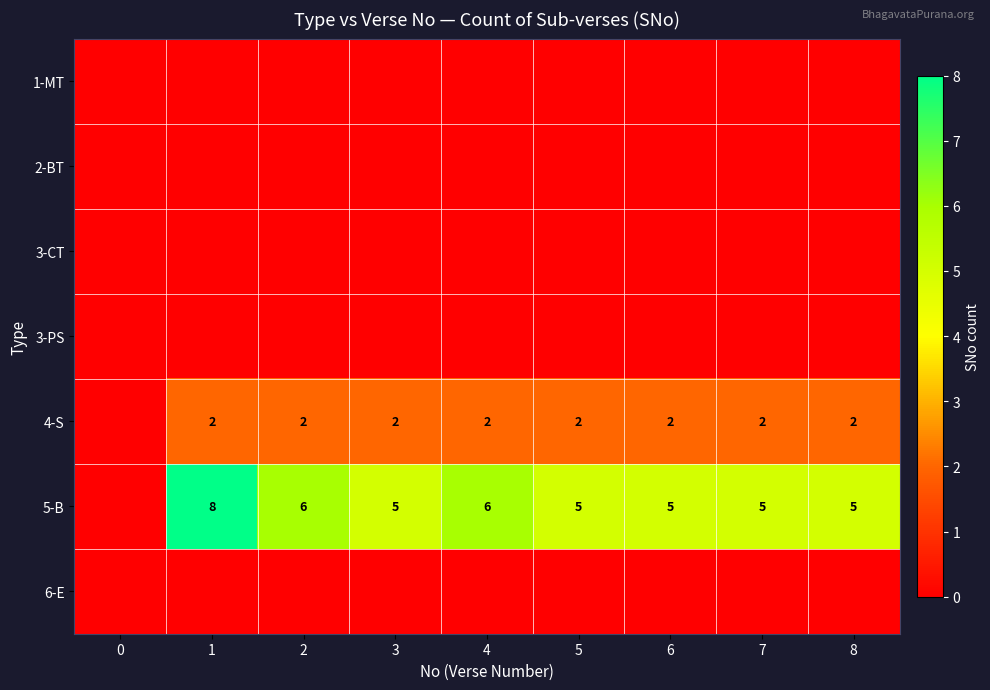

How many data points does each series have?

9